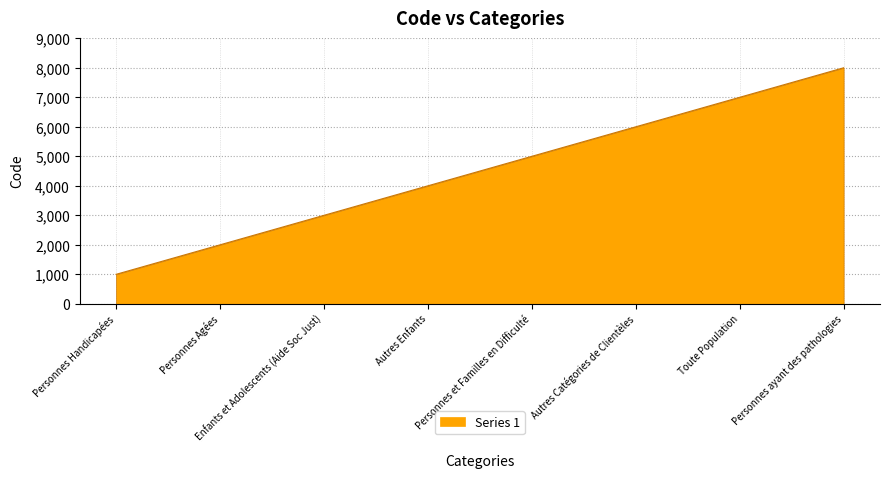

Rank the categories by value from lowest to highest.

Personnes Handicapées, Personnes Agées, Enfants et Adolescents (Aide Soc Just), Autres Enfants, Personnes et Familles en Difficulté, Autres Catégories de Clientèles, Toute Population, Personnes ayant des pathologies